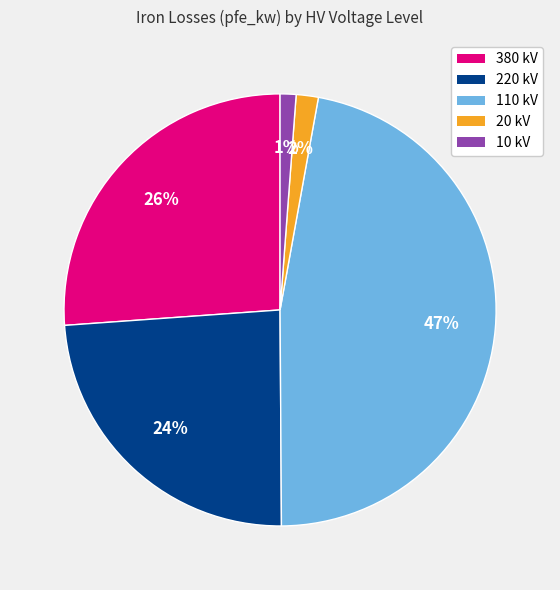

To the nearest percent, what is the average slice percentage?

20%